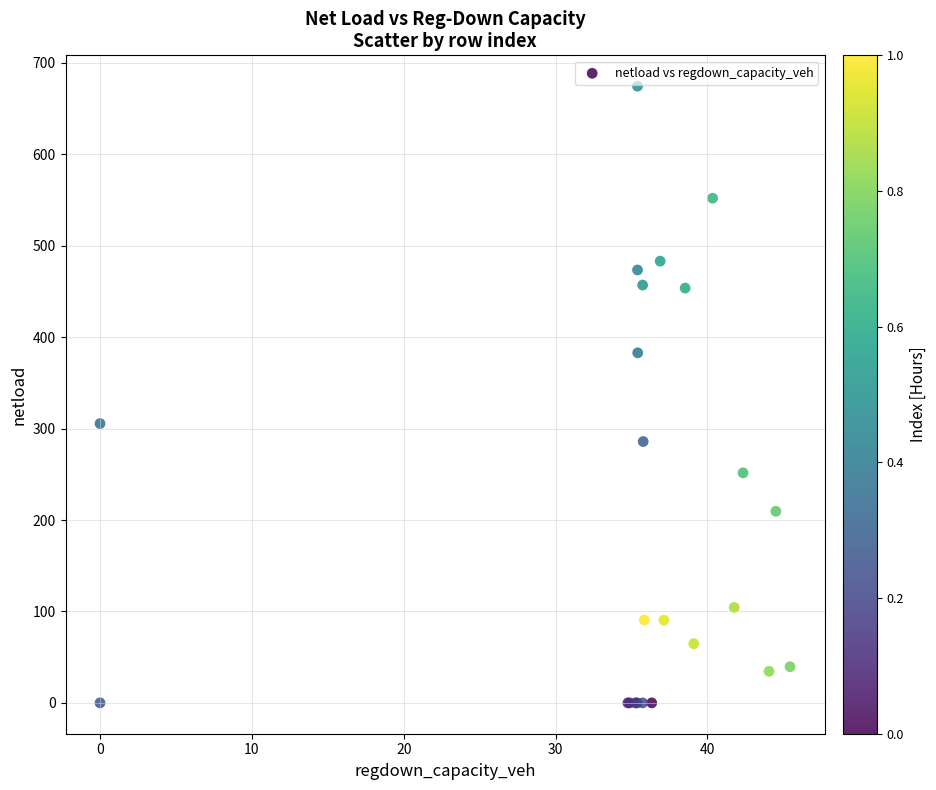

What Y value in the scatter plot is closest to 337?

305.5